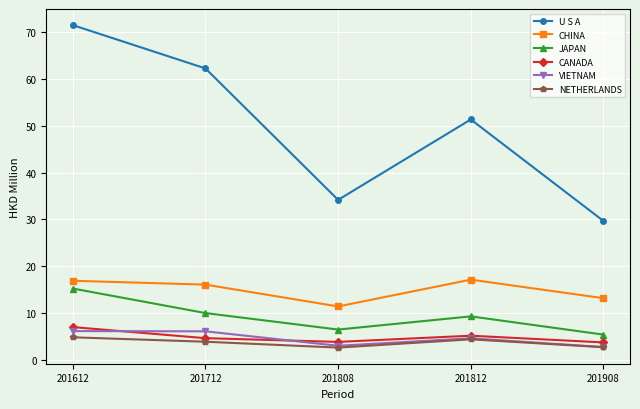

What is the maximum value shown in the chart?

71.5